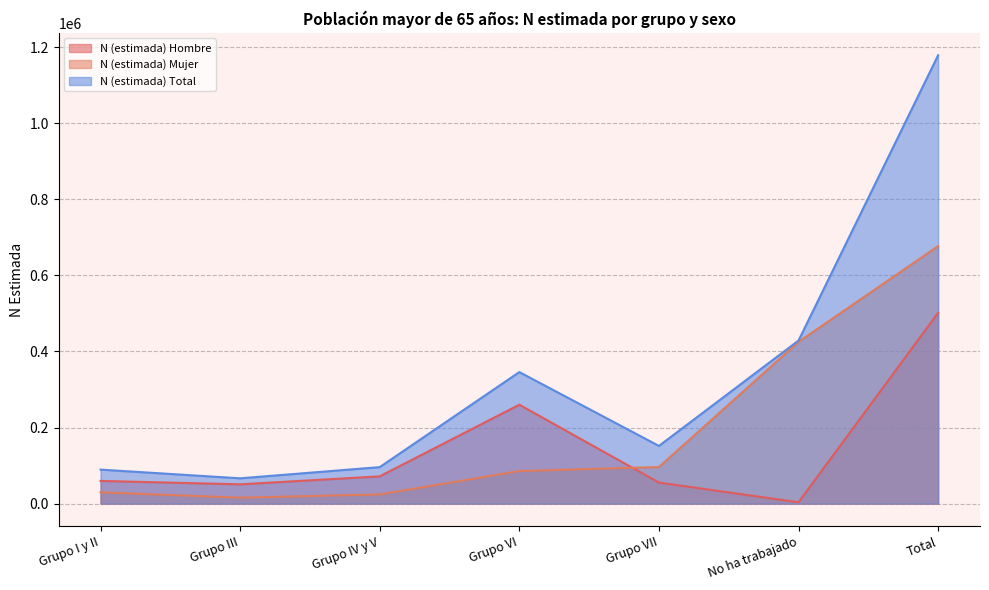

Rank the categories by N (estimada) Mujer value from highest to lowest.

Total, No ha trabajado, Grupo VII, Grupo VI, Grupo I y II, Grupo IV y V, Grupo III